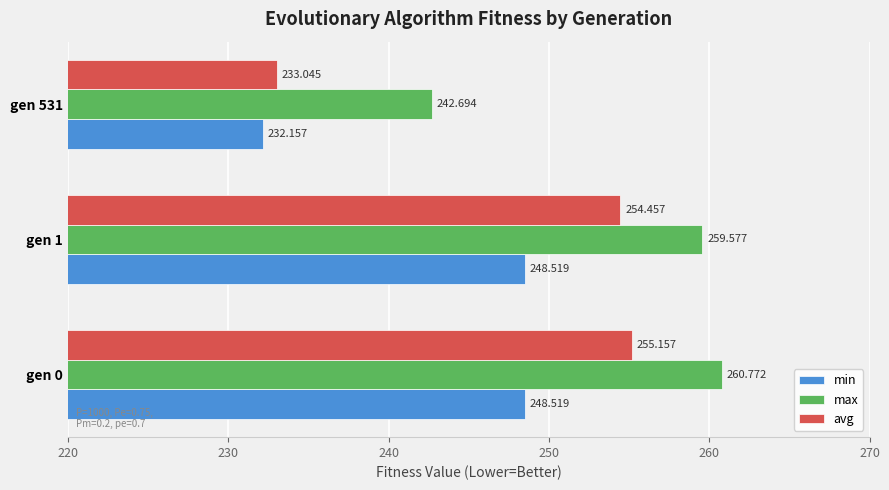

Between gen 0 and gen 531, which series saw the biggest shift?

avg